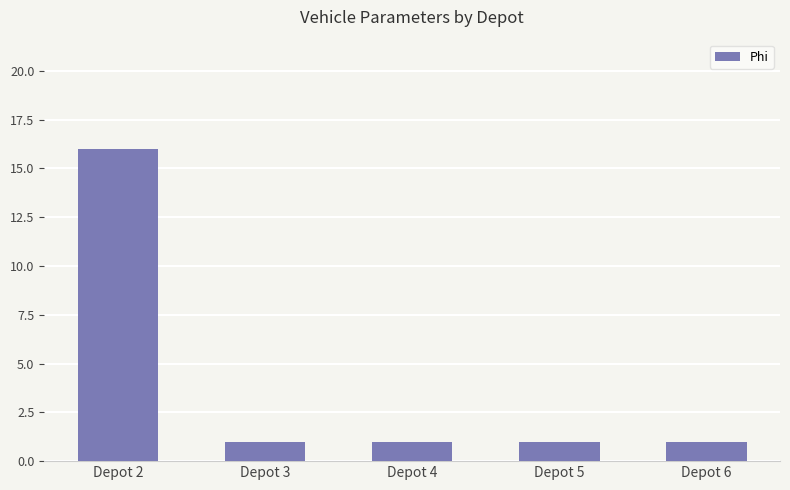

What is the value of the 3rd bar from the left?

1